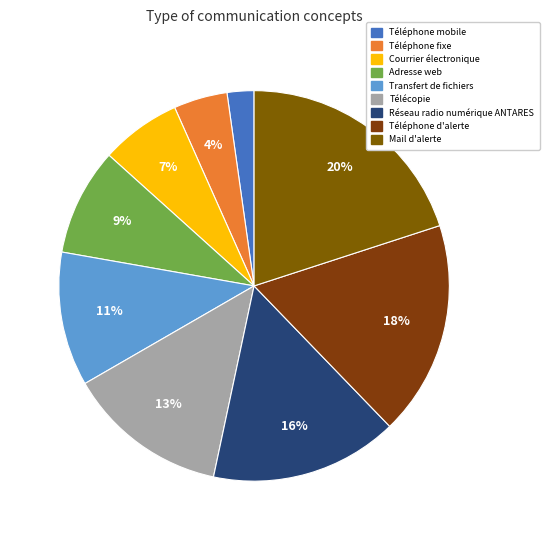

Approximately how many times larger is the value at Téléphone fixe compared to Télécopie?

0.3